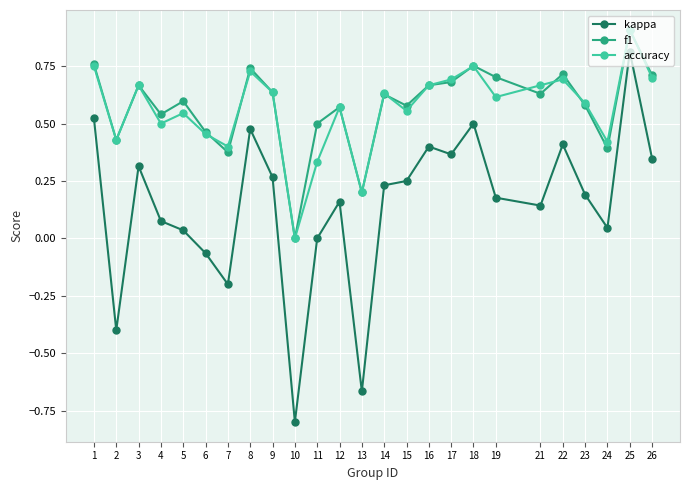

True or false: f1 has a value of 0.7 at 17.

True